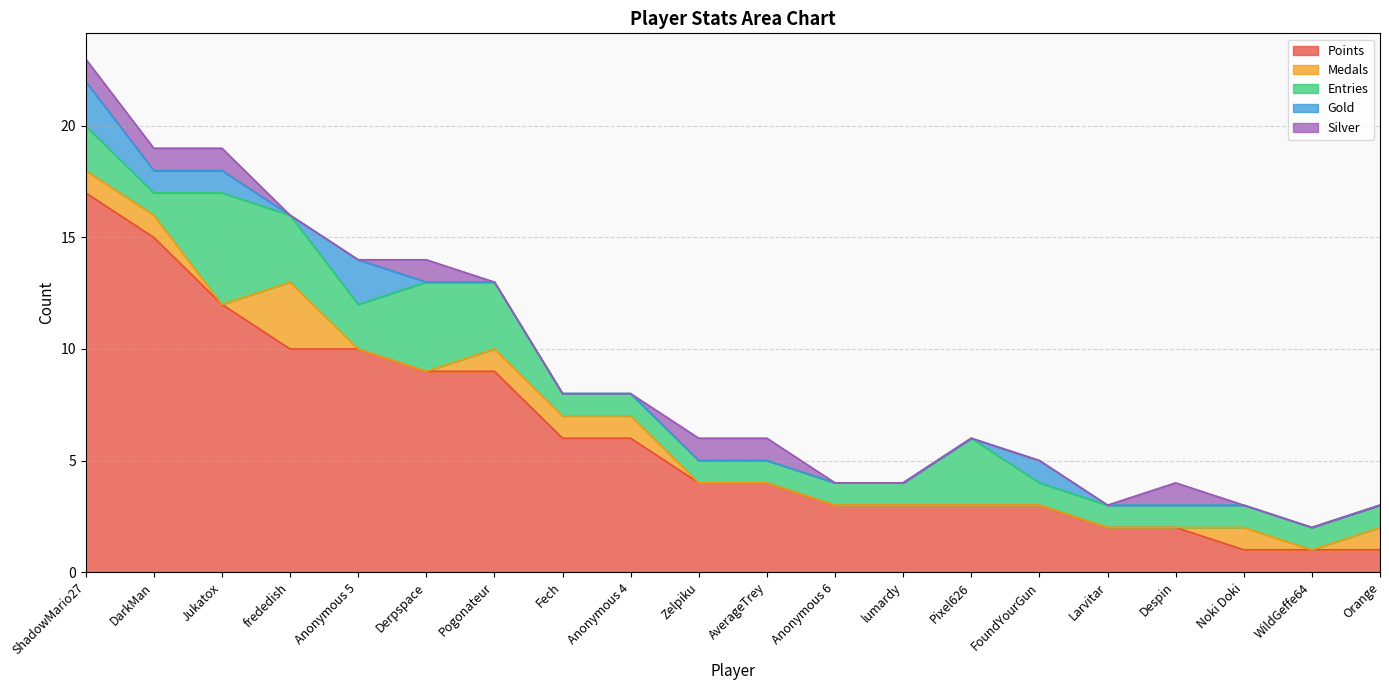

The value of Gold at Anonymous 4 is 0. True or false?

True